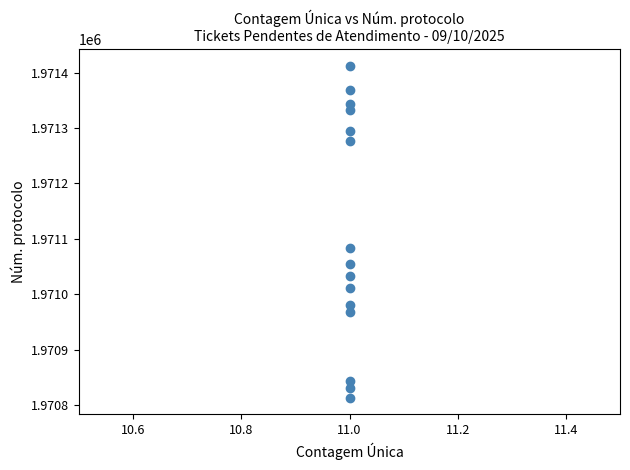

What is the range of Y values (max minus min)?

600